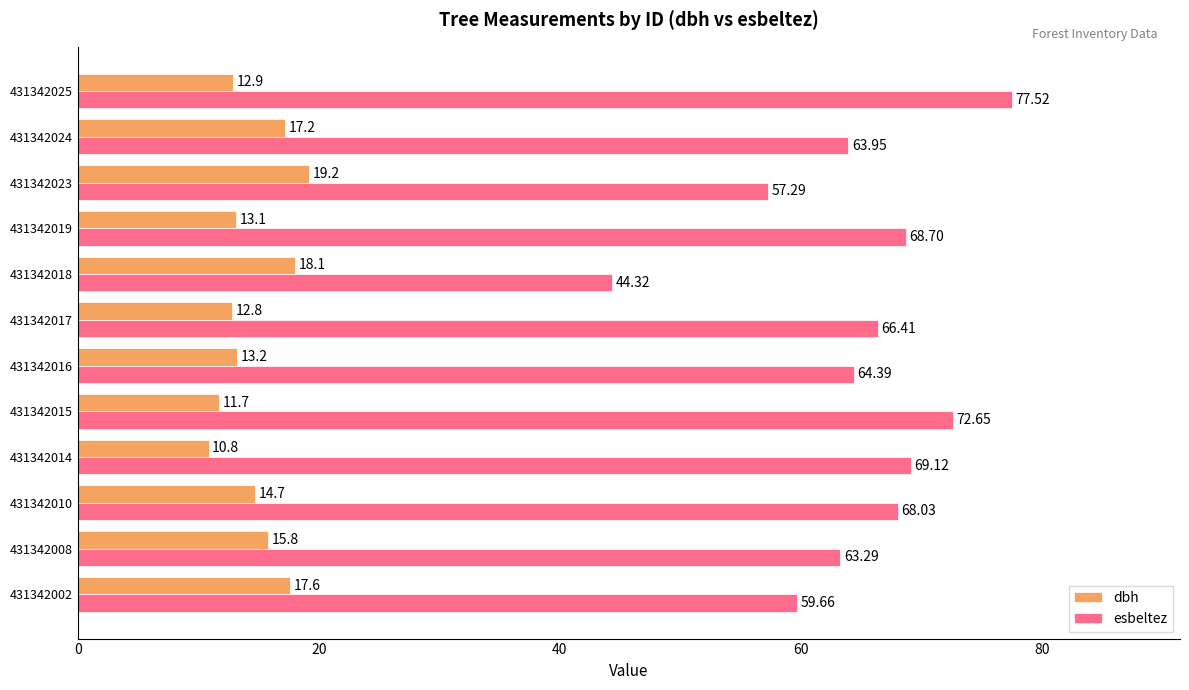

How many data points in dbh are less than 14?

6